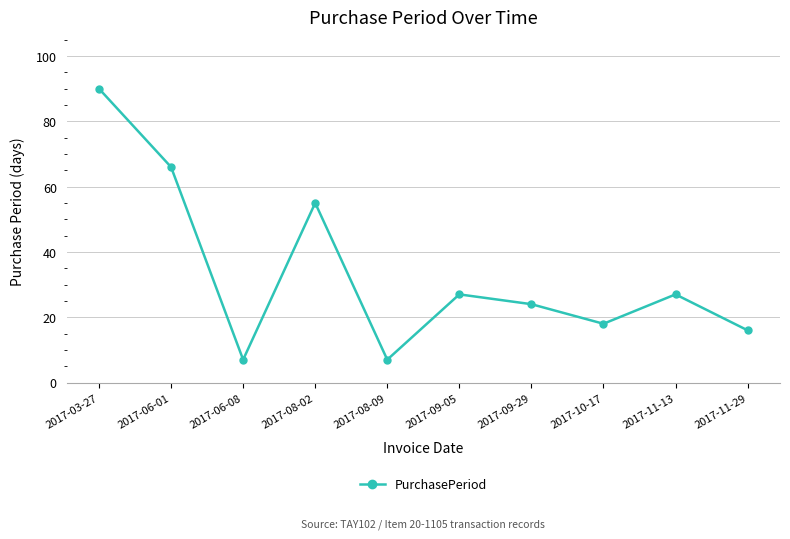

What is the sum of all values?

337